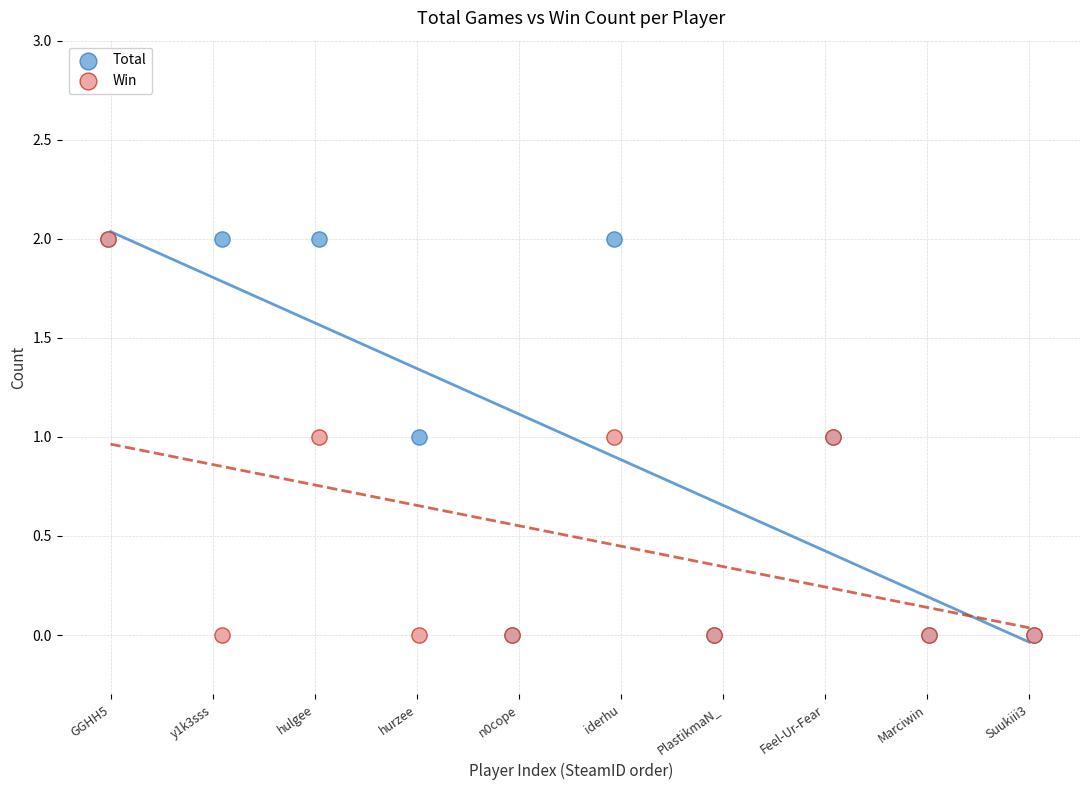

What are all the series names shown in the legend?

Total, Win